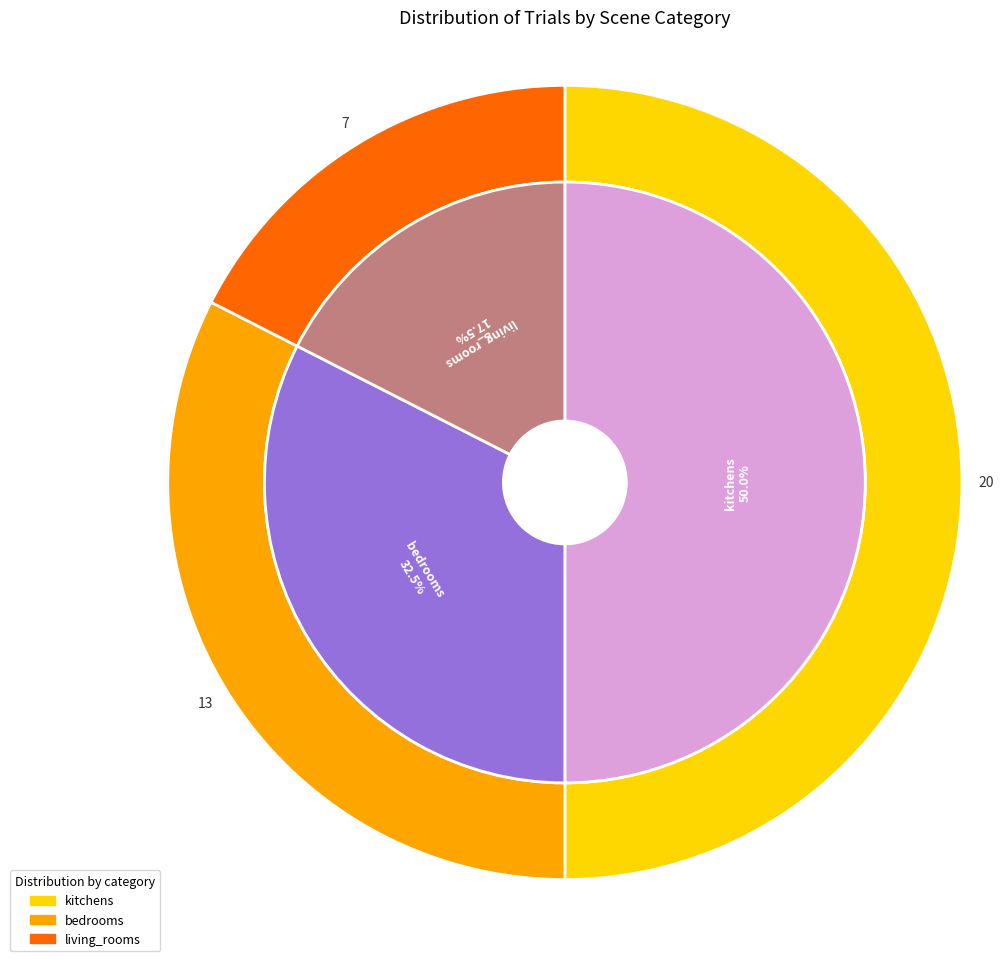

Count the number of slices in the pie.

3